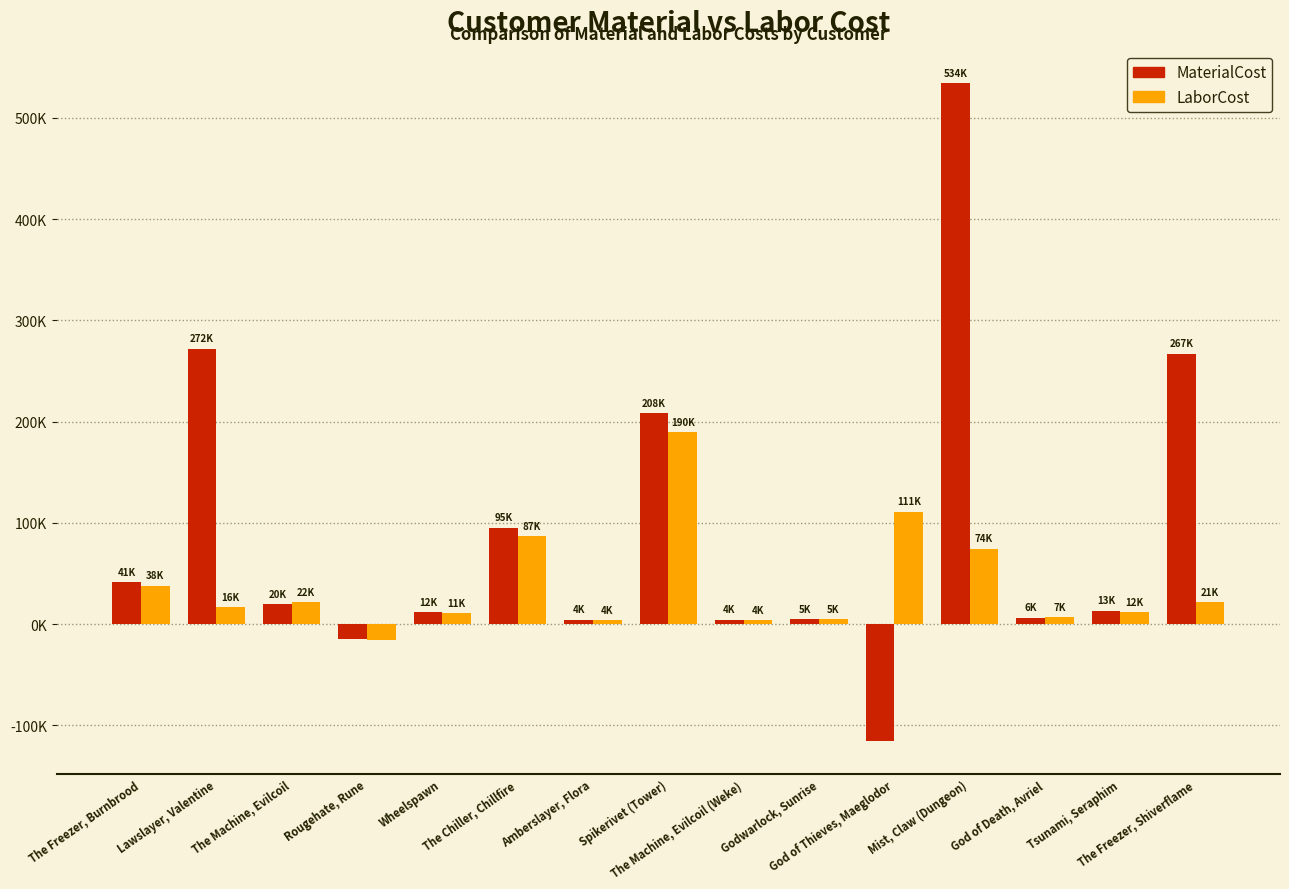

What position from the left is The Chiller, Chillfire?

6